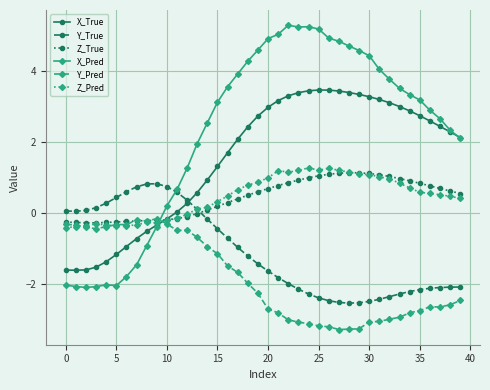

What is the value of the Y_Pred point at the 40th from the left?

-2.5